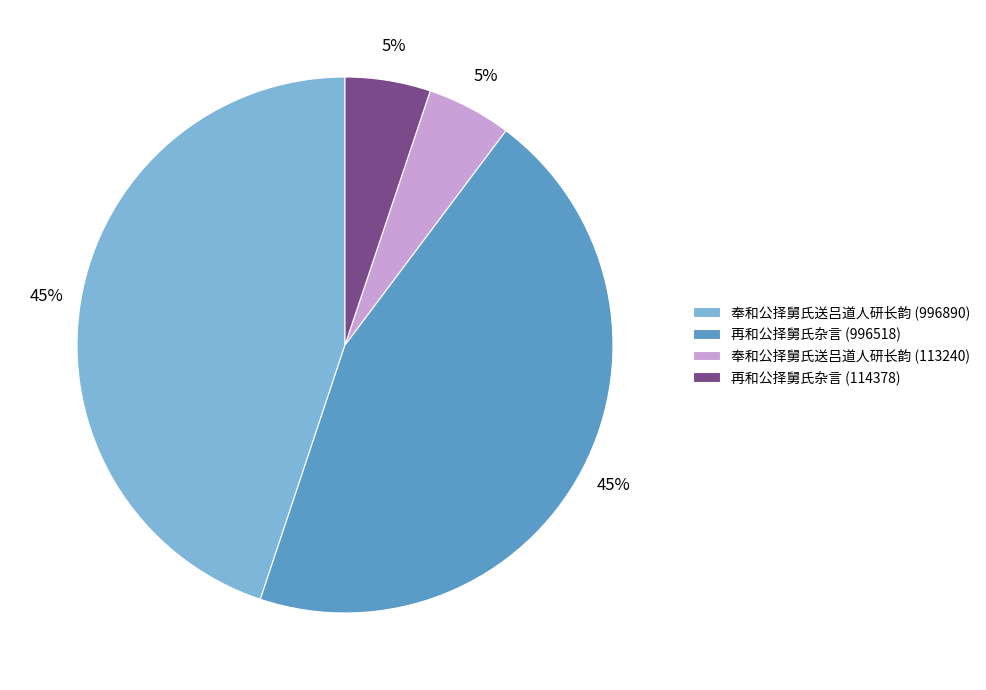

Combined, do 奉和公择舅氏送吕道人研长韵 (996890) and 再和公择舅氏杂言 (996518) account for over 50%?

Yes